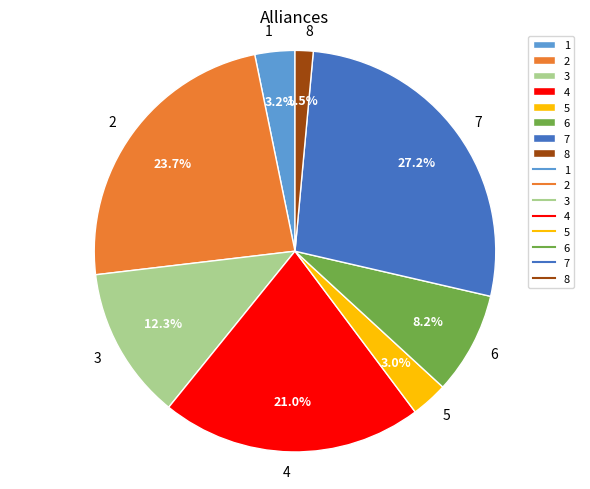

Approximately how many times larger is the value at 7 compared to 4?

1.3